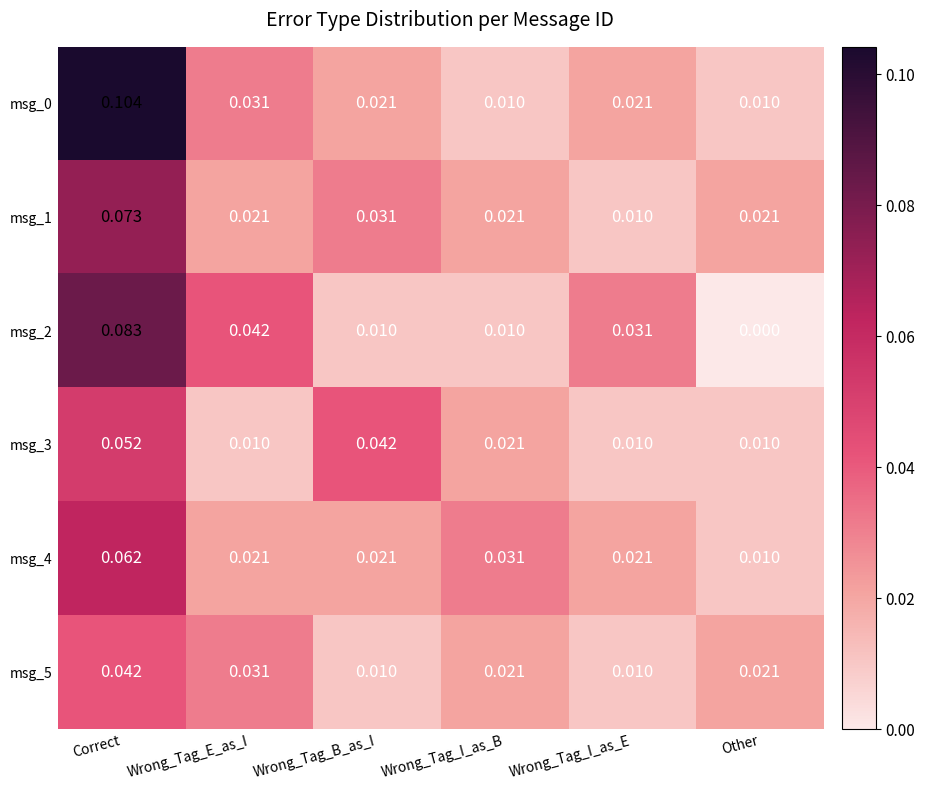

Which category has the highest value in the msg_2 series?

Correct